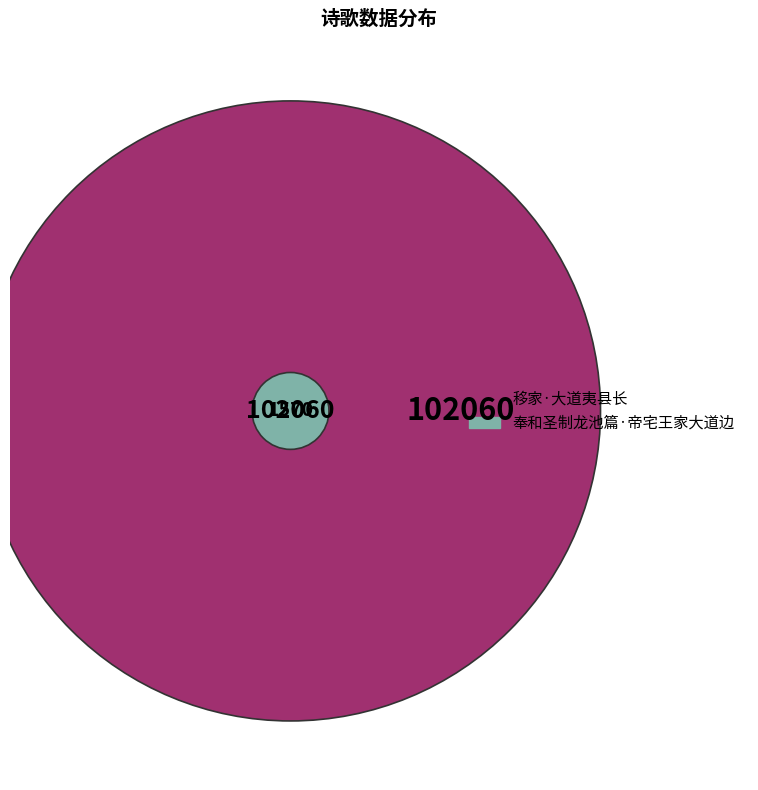

What is the majority slice?

移家·大道夷县长